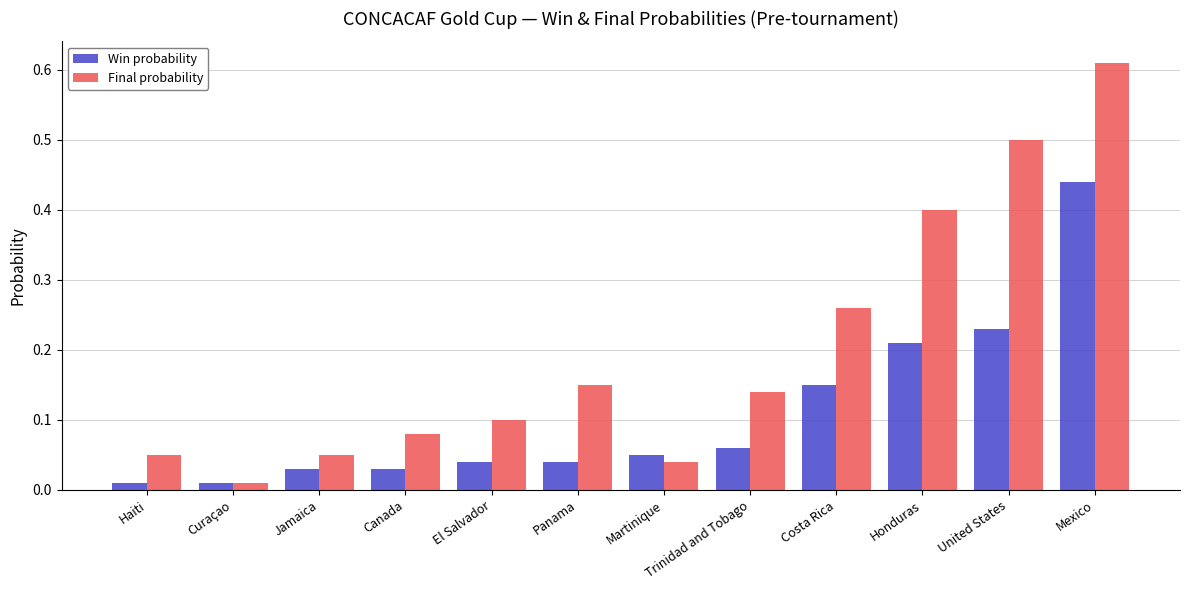

What is the sum of the Final probability values at Canada and Mexico?

0.7